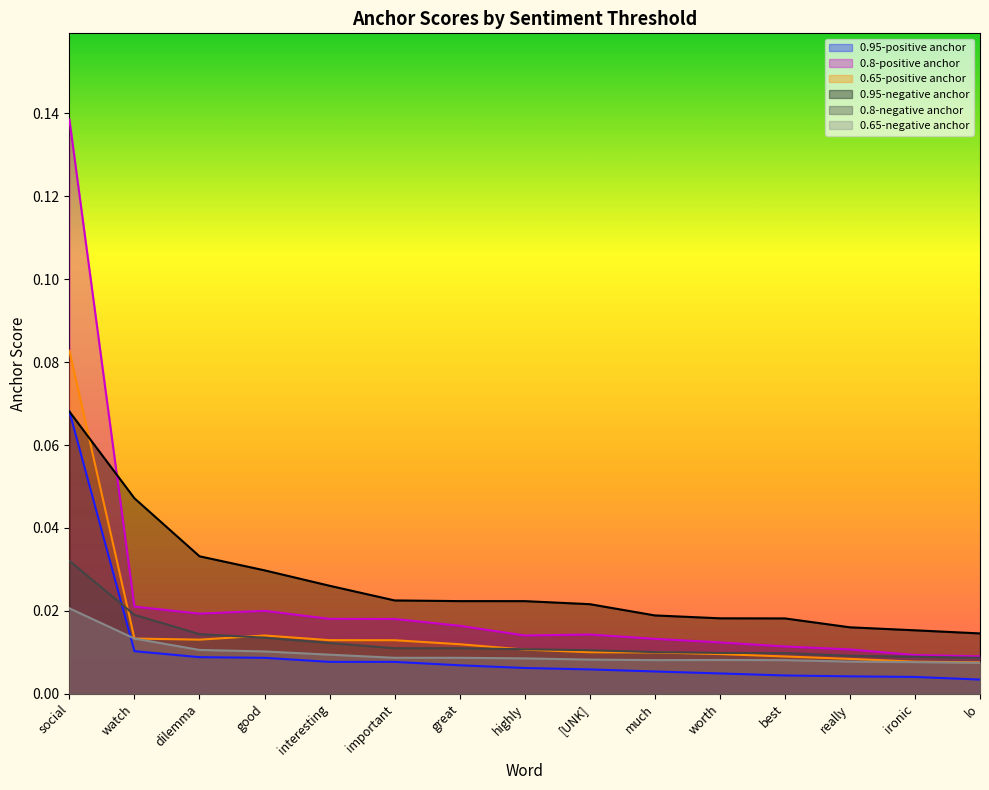

Reading left to right, what are all the values shown in this chart?

0.95-positive anchor: 0.1	0.0	0.0	0.0	0.0	0.0	0.0	0.0	0.0	0.0	0.0	0.0	0.0	0.0	0.0
0.8-positive anchor: 0.1	0.0	0.0	0.0	0.0	0.0	0.0	0.0	0.0	0.0	0.0	0.0	0.0	0.0	0.0
0.65-positive anchor: 0.1	0.0	0.0	0.0	0.0	0.0	0.0	0.0	0.0	0.0	0.0	0.0	0.0	0.0	0.0
0.95-negative anchor: 0.1	0.0	0.0	0.0	0.0	0.0	0.0	0.0	0.0	0.0	0.0	0.0	0.0	0.0	0.0
0.8-negative anchor: 0.0	0.0	0.0	0.0	0.0	0.0	0.0	0.0	0.0	0.0	0.0	0.0	0.0	0.0	0.0
0.65-negative anchor: 0.0	0.0	0.0	0.0	0.0	0.0	0.0	0.0	0.0	0.0	0.0	0.0	0.0	0.0	0.0